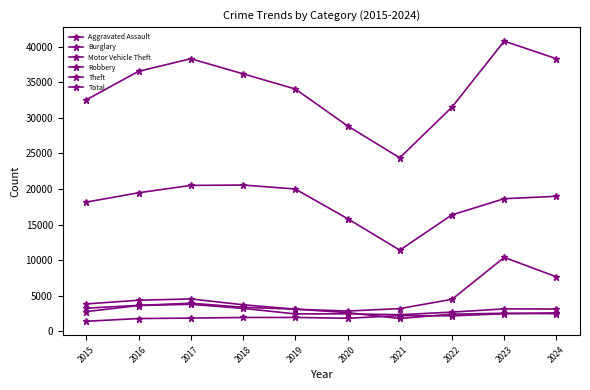

Does the chart have visible grid lines?

No